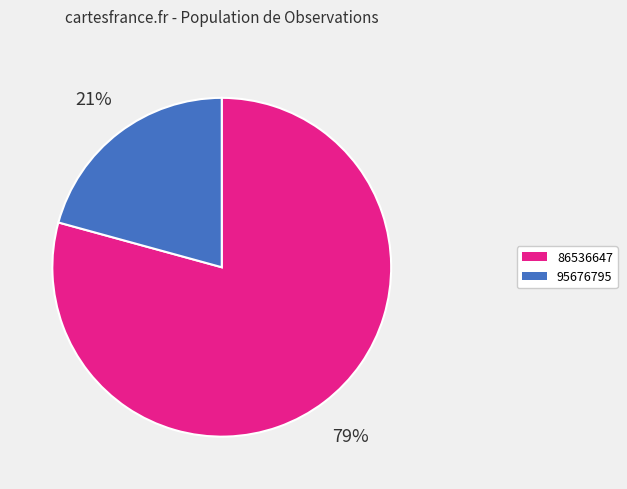

Between 86536647 and 95676795, which is larger?

86536647